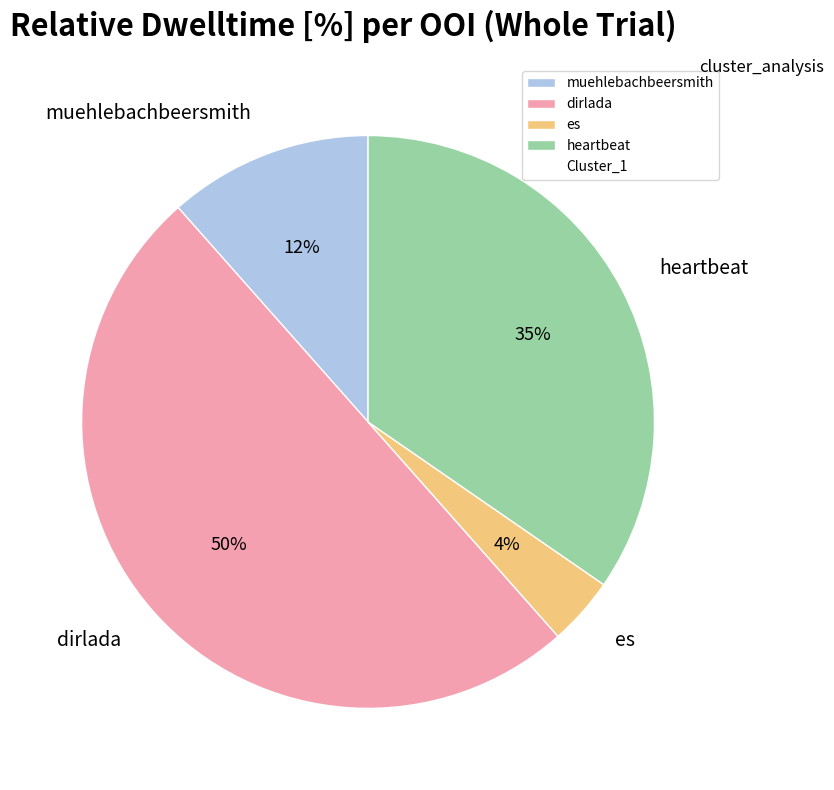

Combined, do heartbeat and muehlebachbeersmith account for over 50%?

No